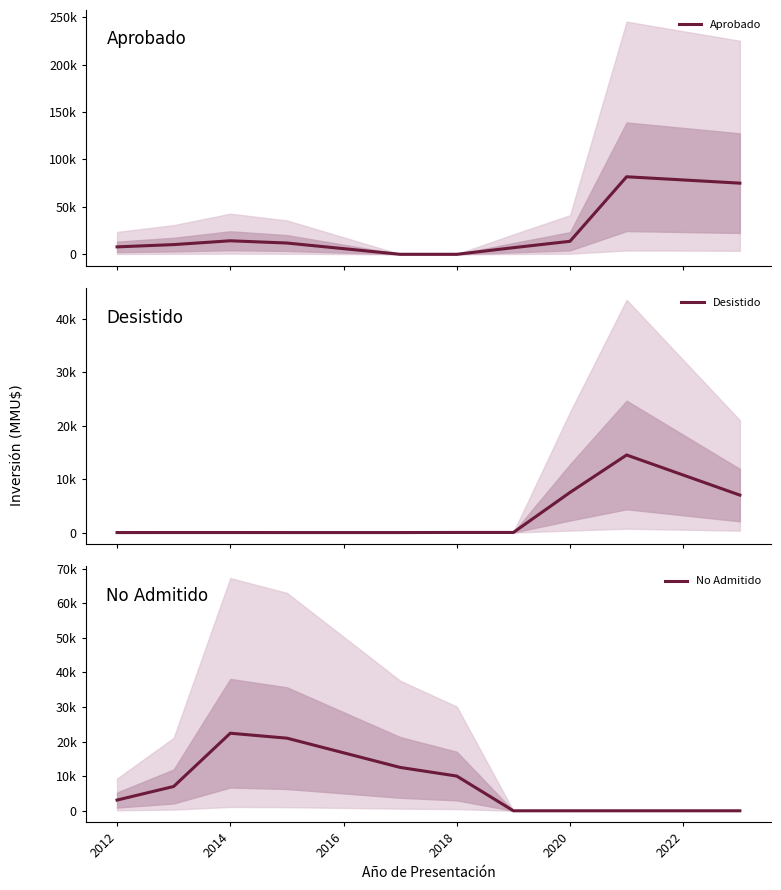

What is the value of the No Admitido point at the 2nd from the left?

7028.0